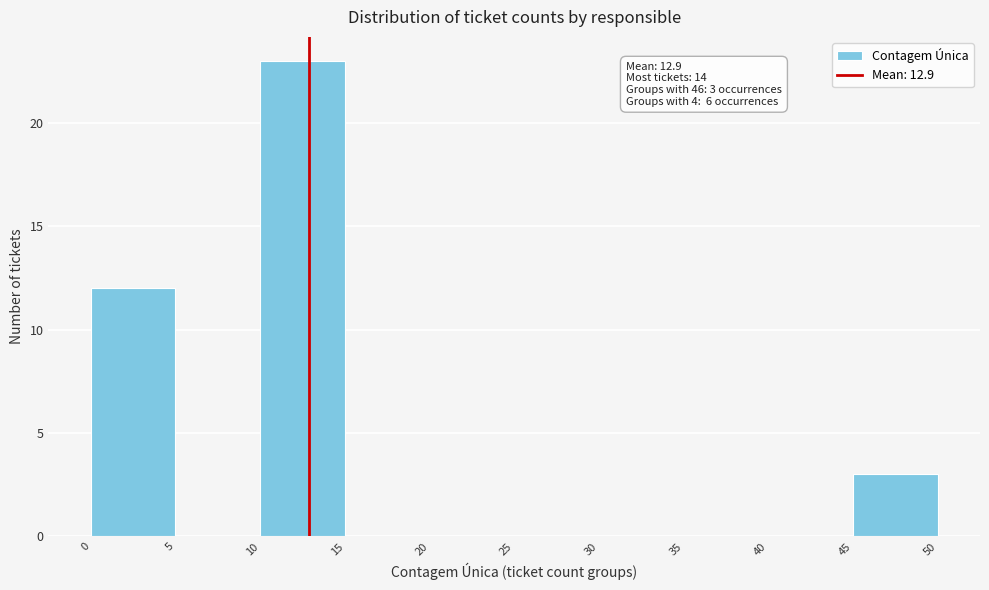

Over which range of the x-axis is the bar tallest?

10 to 15